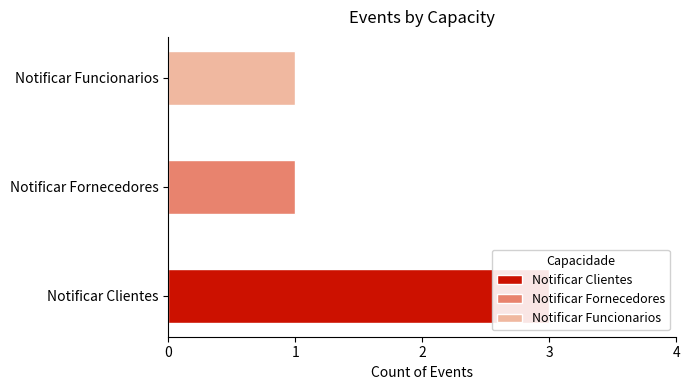

List the labels in order of value, largest first.

Notificar Clientes, Notificar Fornecedores, Notificar Funcionarios